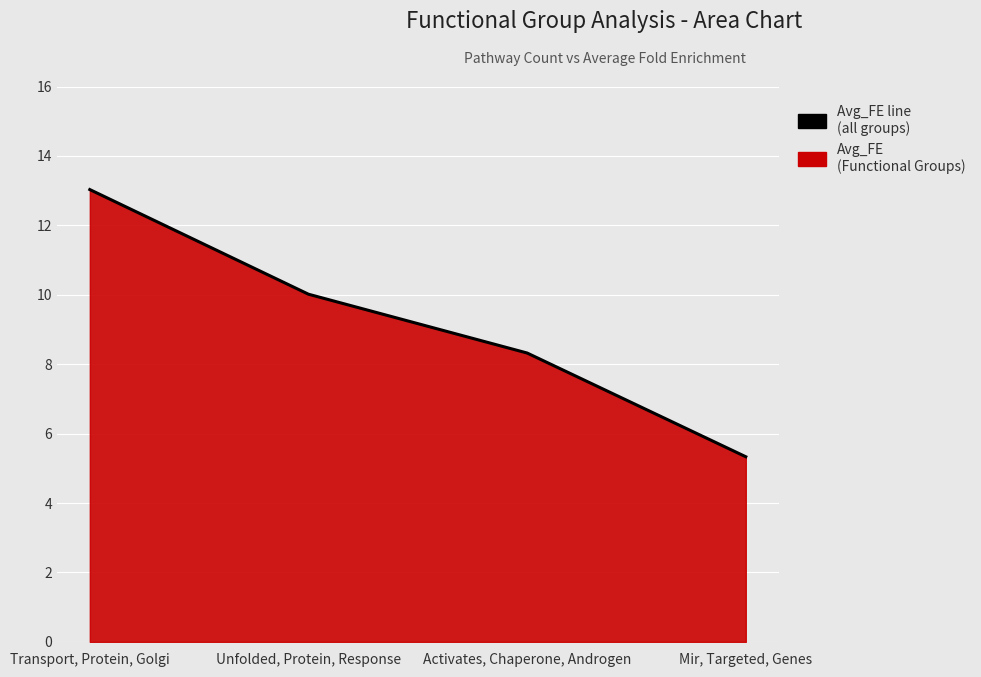

True or false: there are more than 0 points higher than both neighbors.

False